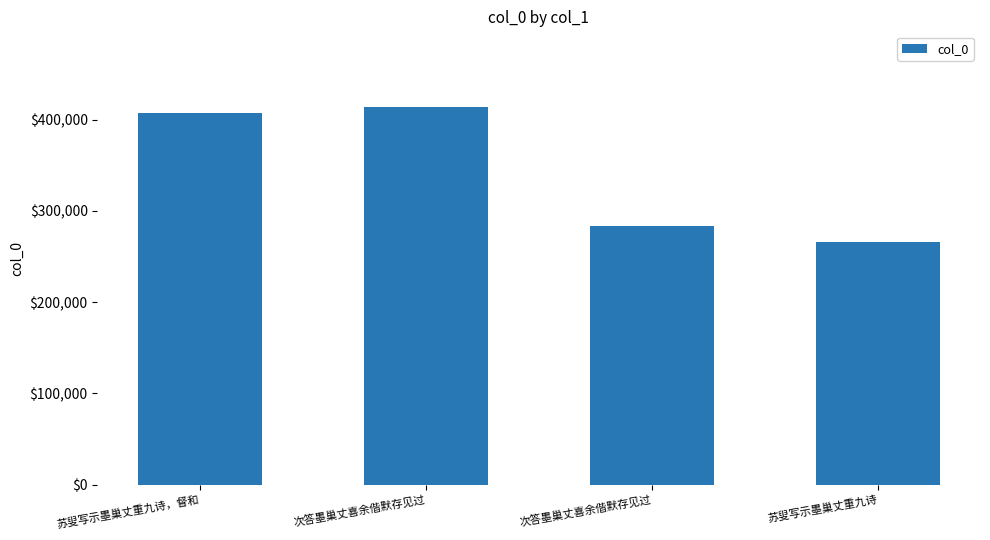

How many data points are less than 406930?

2